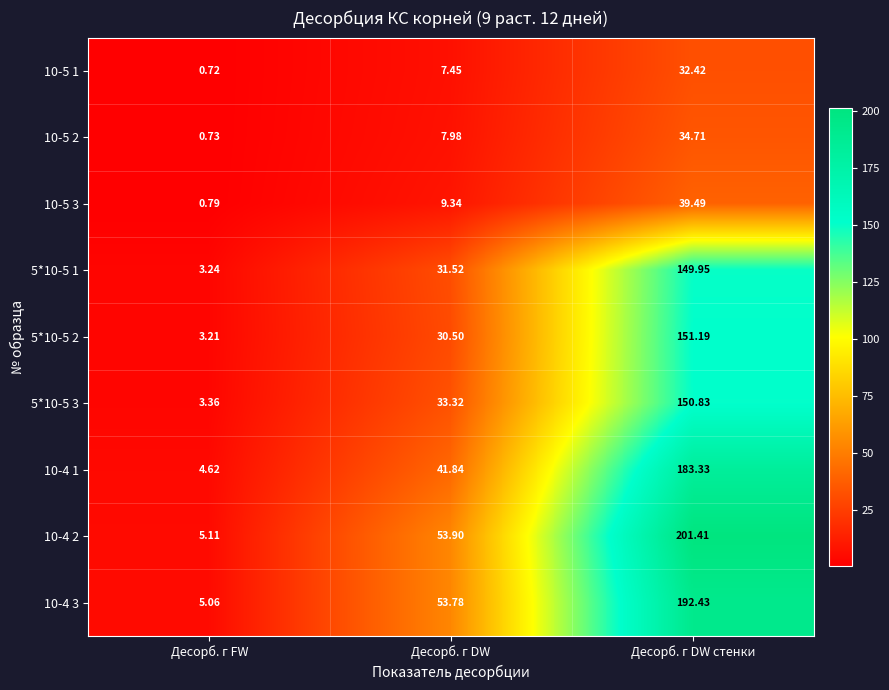

Which category has the highest value in the 10-4 3 series?

Десорб. г DW стенки